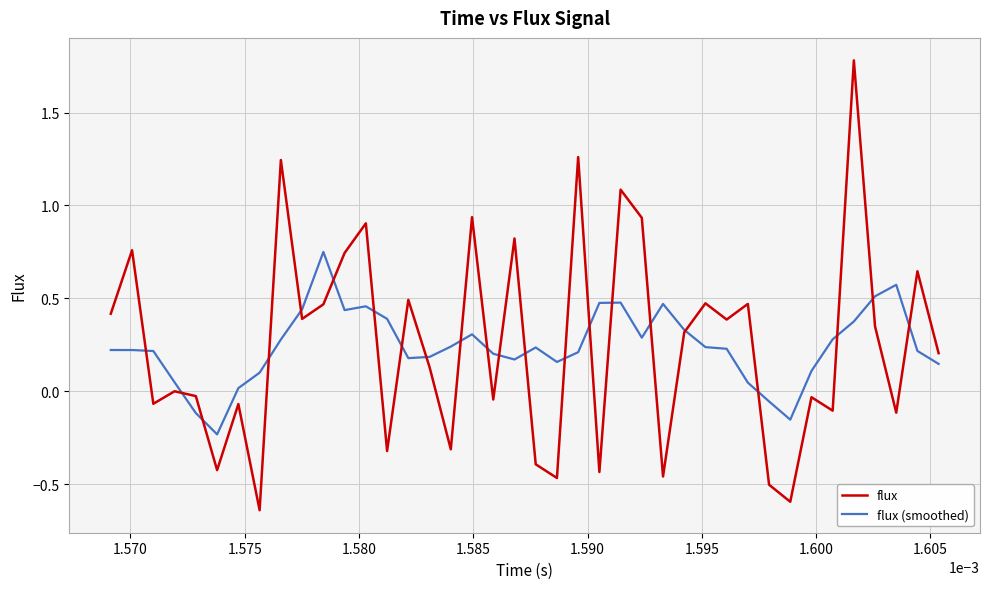

Which series has the largest range (max minus min)?

flux